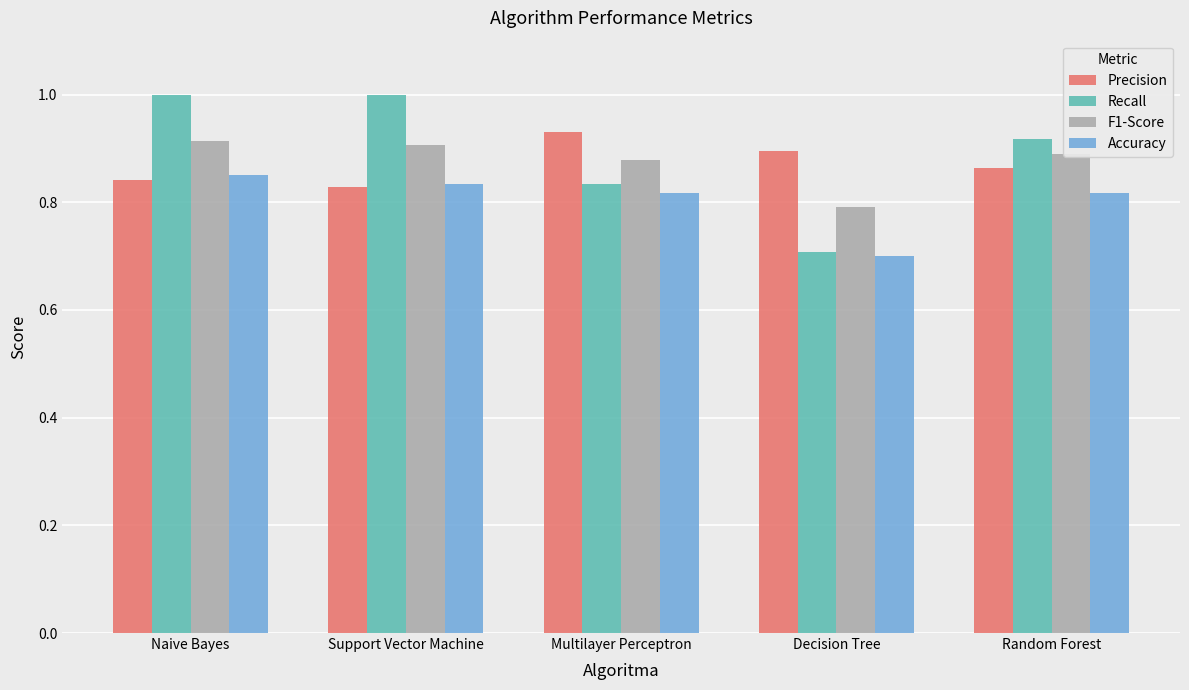

How many bars are there in total?

20